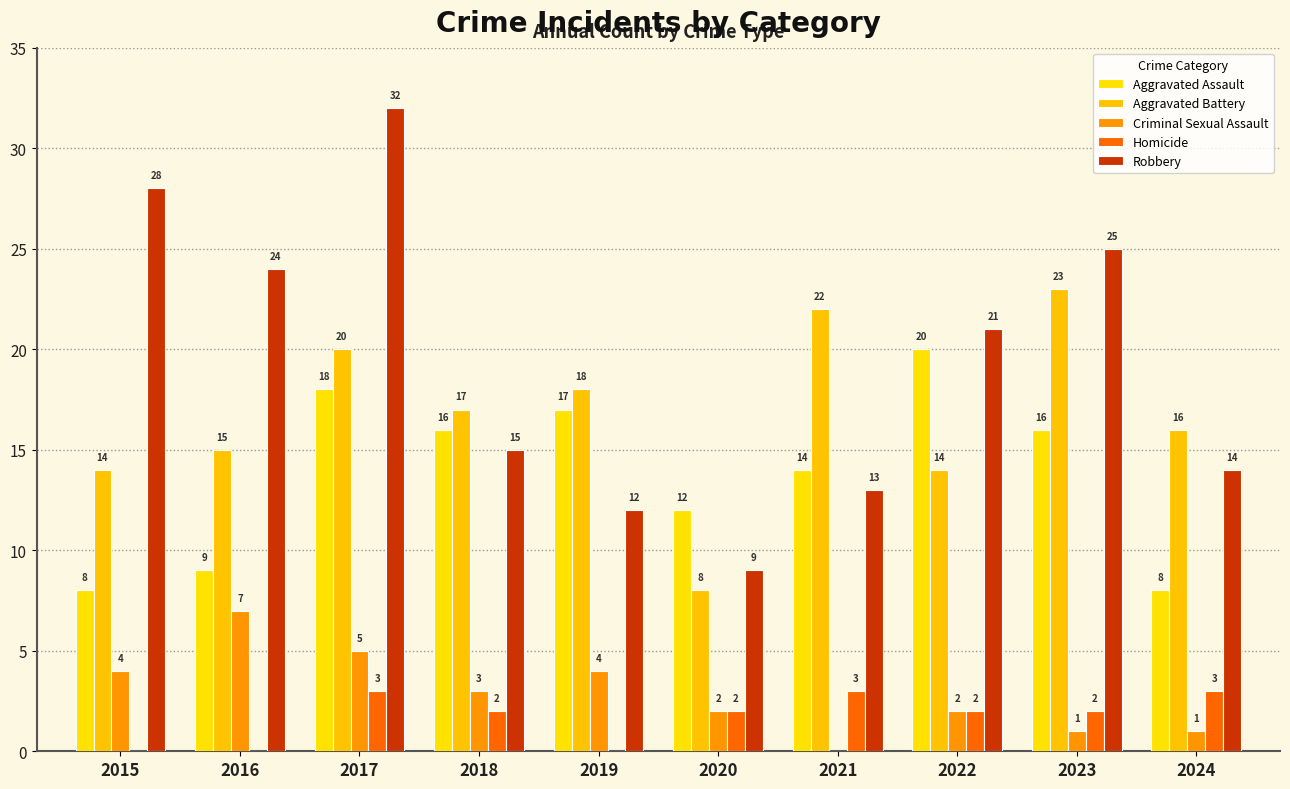

What is the spread (max minus min) of values at 2024?

15